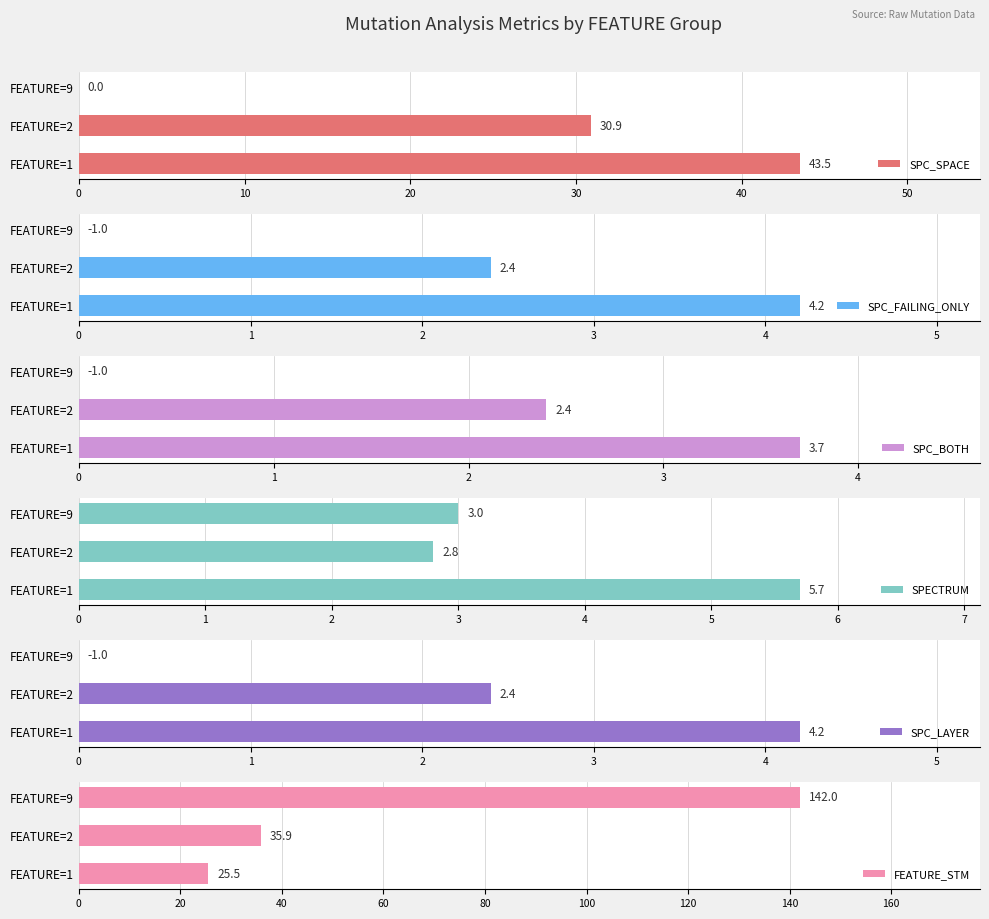

Reading left to right, list all the values displayed in this chart.

SPC_SPACE: 43.5	30.9	0.0
SPC_FAILING_ONLY: 4.2	2.4	-1.0
SPC_BOTH: 3.7	2.4	-1.0
SPECTRUM: 5.7	2.8	3.0
SPC_LAYER: 4.2	2.4	-1.0
FEATURE_STM: 25.5	35.9	142.0